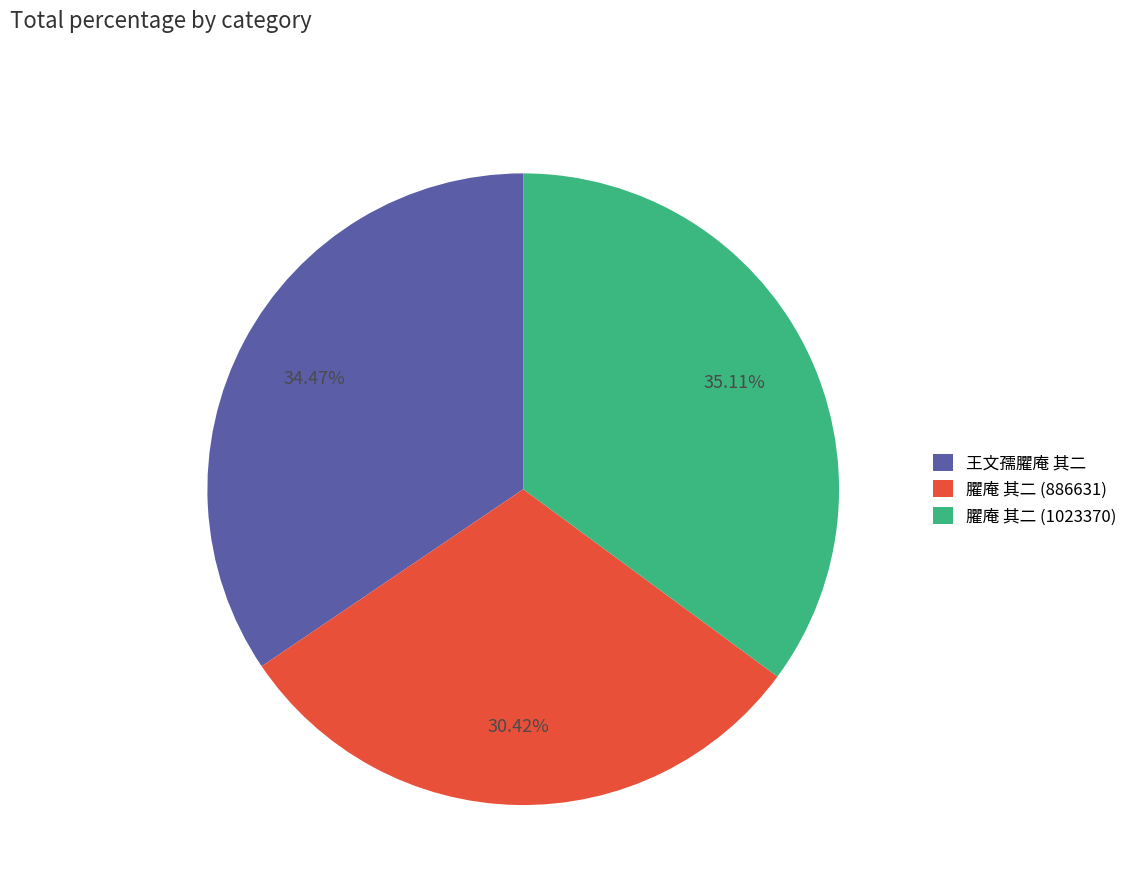

Rank the categories by value from highest to lowest.

臞庵 其二 (1023370), 王文孺臞庵 其二, 臞庵 其二 (886631)